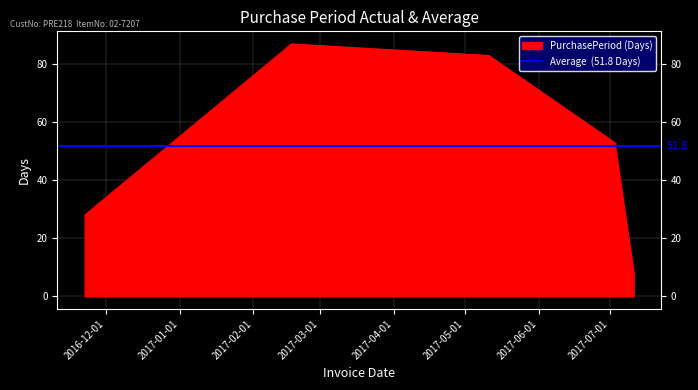

At which category does the data reach its first local peak?

2017-02-17